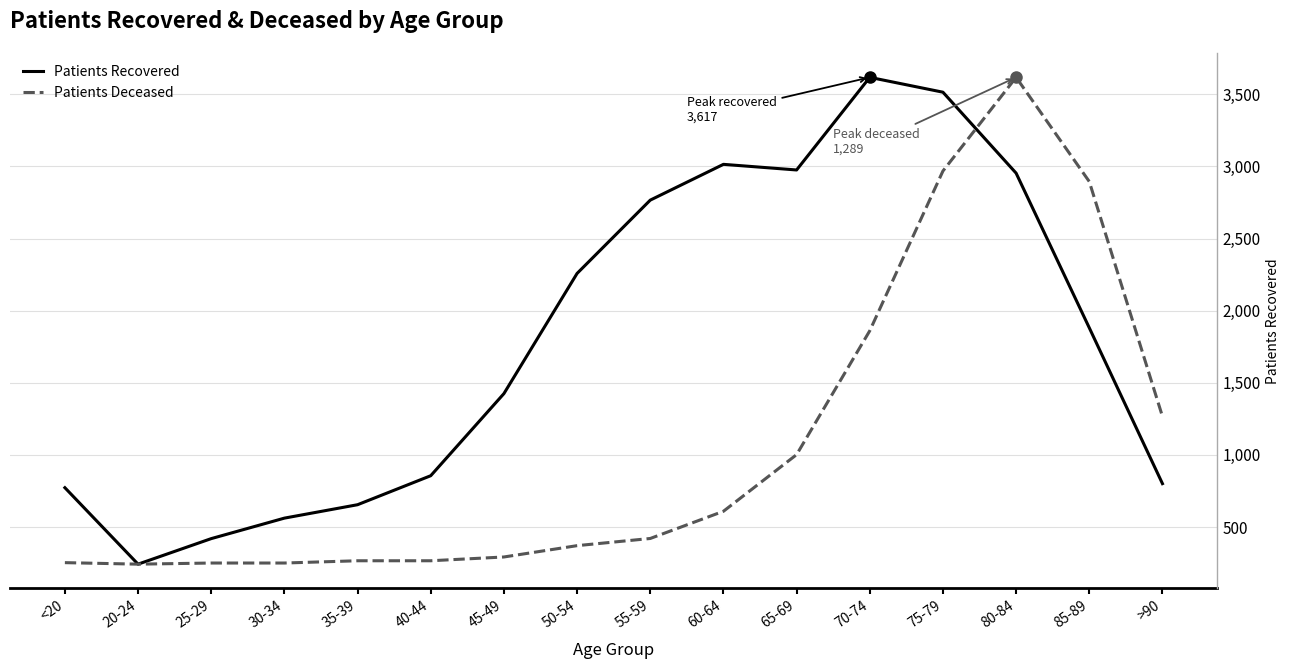

What is the greatest value displayed?

3617